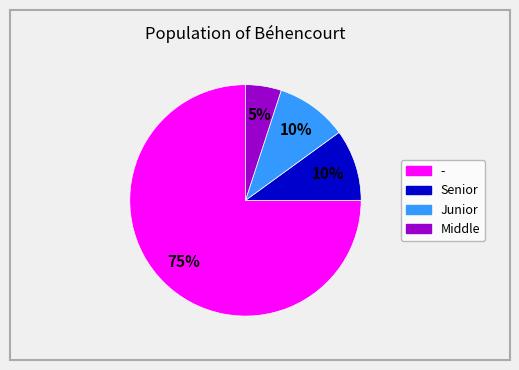

Which category has the biggest portion of the pie?

- 